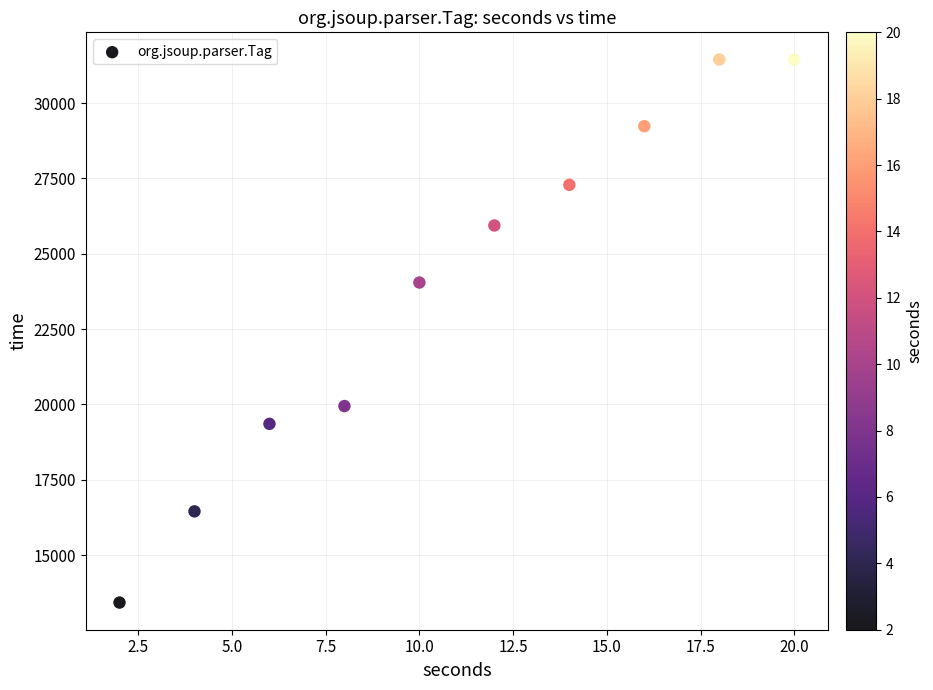

What Y value in the scatter plot is closest to 22434?

24044